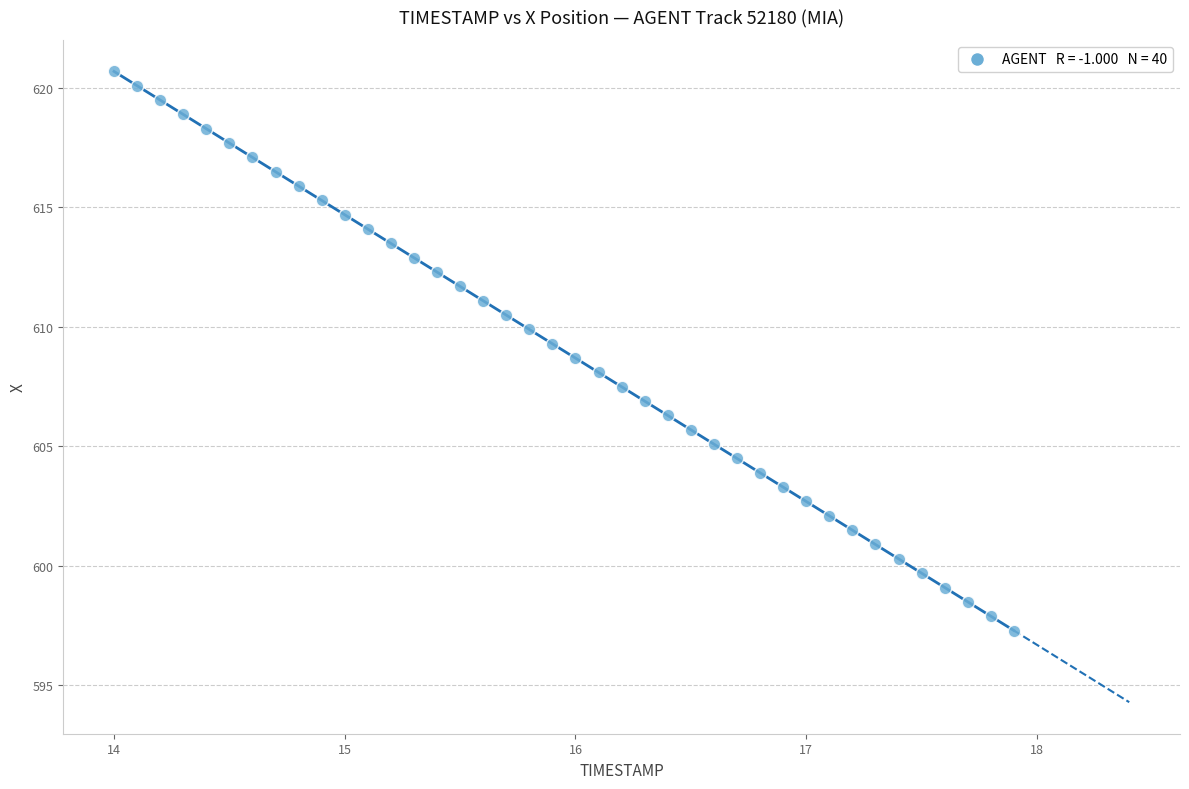

What is the range of Y values (max minus min)?

23.4